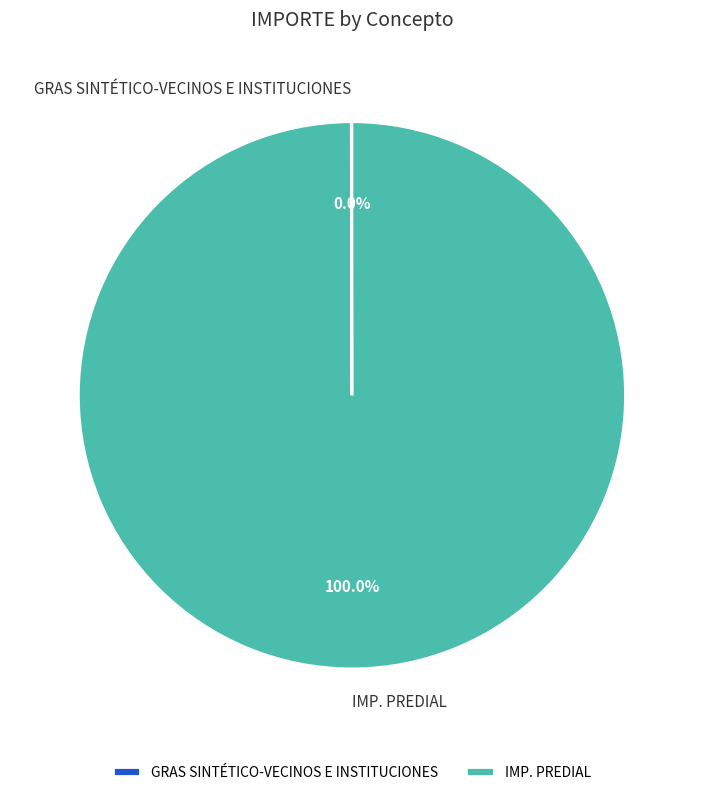

Does any single category account for the majority?

Yes